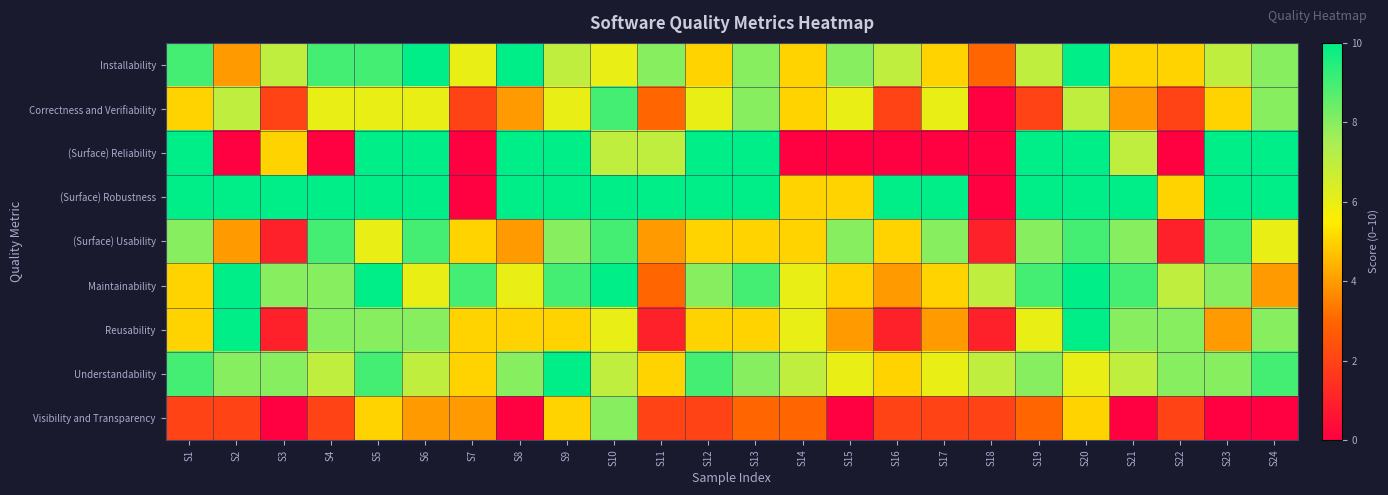

Reading right to left, extract all data points from this chart.

Installability: S24=8	S23=7	S22=5	S21=5	S20=10	S19=7	S18=3	S17=5	S16=7	S15=8	S14=5	S13=8	S12=5	S11=8	S10=6	S9=7	S8=10	S7=6	S6=10	S5=9	S4=9	S3=7	S2=4	S1=9
Correctness and Verifiability: S24=8	S23=5	S22=2	S21=4	S20=7	S19=2	S18=0	S17=6	S16=2	S15=6	S14=5	S13=8	S12=6	S11=3	S10=9	S9=6	S8=4	S7=2	S6=6	S5=6	S4=6	S3=2	S2=7	S1=5
(Surface) Reliability: S24=10	S23=10	S22=0	S21=7	S20=10	S19=10	S18=0	S17=0	S16=0	S15=0	S14=0	S13=10	S12=10	S11=7	S10=7	S9=10	S8=10	S7=0	S6=10	S5=10	S4=0	S3=5	S2=0	S1=10
(Surface) Robustness: S24=10	S23=10	S22=5	S21=10	S20=10	S19=10	S18=0	S17=10	S16=10	S15=5	S14=5	S13=10	S12=10	S11=10	S10=10	S9=10	S8=10	S7=0	S6=10	S5=10	S4=10	S3=10	S2=10	S1=10
(Surface) Usability: S24=6	S23=9	S22=1	S21=8	S20=9	S19=8	S18=1	S17=8	S16=5	S15=8	S14=5	S13=5	S12=5	S11=4	S10=9	S9=8	S8=4	S7=5	S6=9	S5=6	S4=9	S3=1	S2=4	S1=8
Maintainability: S24=4	S23=8	S22=7	S21=9	S20=10	S19=9	S18=7	S17=5	S16=4	S15=5	S14=6	S13=9	S12=8	S11=3	S10=10	S9=9	S8=6	S7=9	S6=6	S5=10	S4=8	S3=8	S2=10	S1=5
Reusability: S24=8	S23=4	S22=8	S21=8	S20=10	S19=6	S18=1	S17=4	S16=1	S15=4	S14=6	S13=5	S12=5	S11=1	S10=6	S9=5	S8=5	S7=5	S6=8	S5=8	S4=8	S3=1	S2=10	S1=5
Understandability: S24=9	S23=8	S22=8	S21=7	S20=6	S19=8	S18=7	S17=6	S16=5	S15=6	S14=7	S13=8	S12=9	S11=5	S10=7	S9=10	S8=8	S7=5	S6=7	S5=9	S4=7	S3=8	S2=8	S1=9
Visibility and Transparency: S24=0	S23=0	S22=2	S21=0	S20=5	S19=3	S18=2	S17=2	S16=2	S15=0	S14=3	S13=3	S12=2	S11=2	S10=8	S9=5	S8=0	S7=4	S6=4	S5=5	S4=2	S3=0	S2=2	S1=2